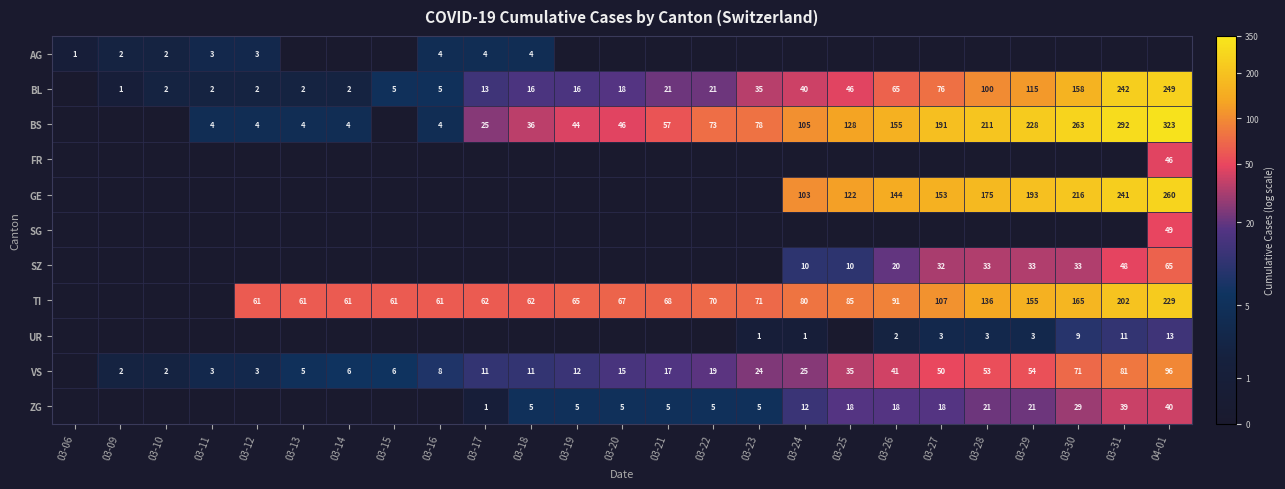

List the series in order of their peak value, lowest first.

AG, UR, ZG, FR, SG, SZ, VS, TI, BL, GE, BS